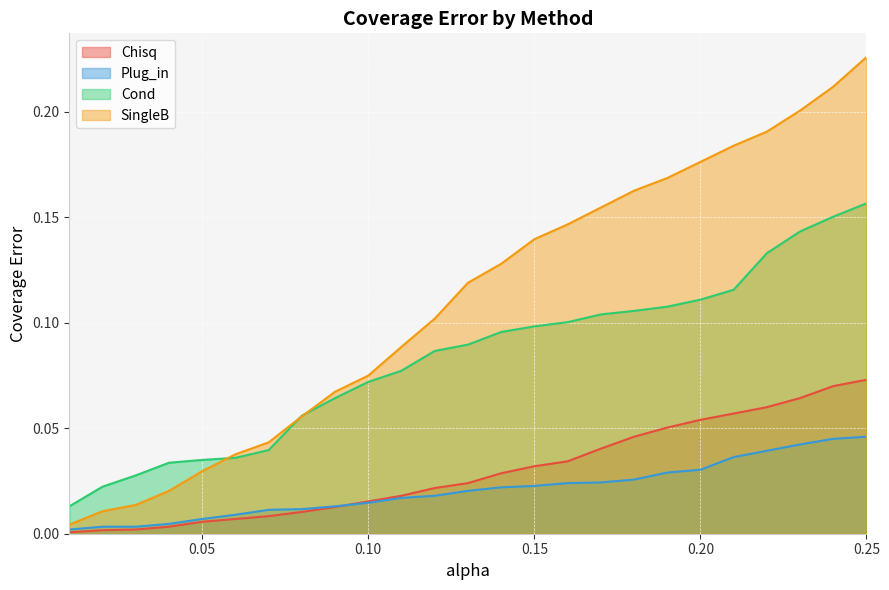

The value of Chisq at 0.22 is 0.0. True or false?

False